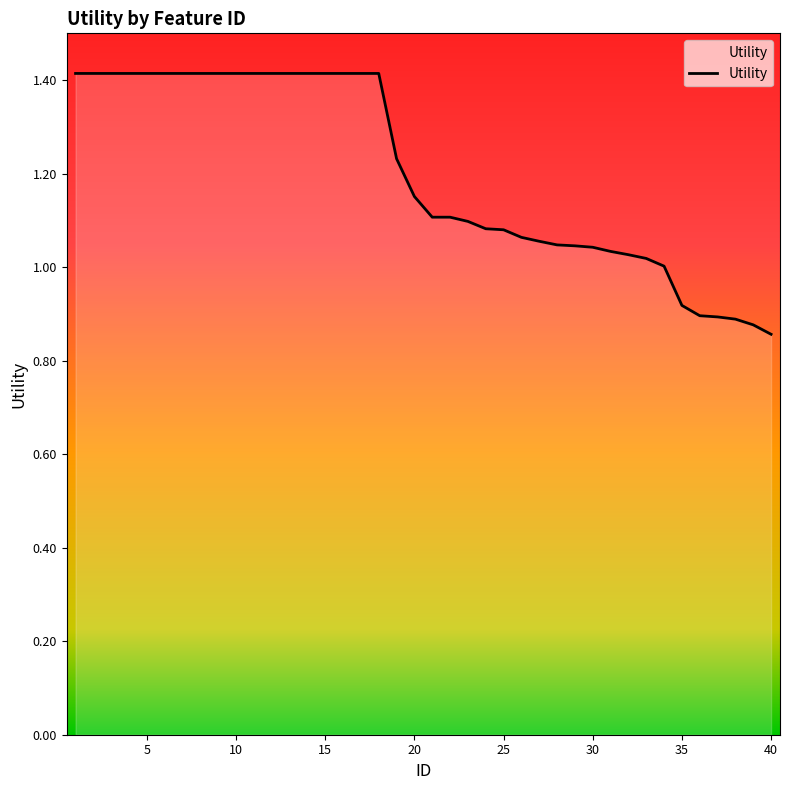

Is it true that the value at 11 is 0.8?

False